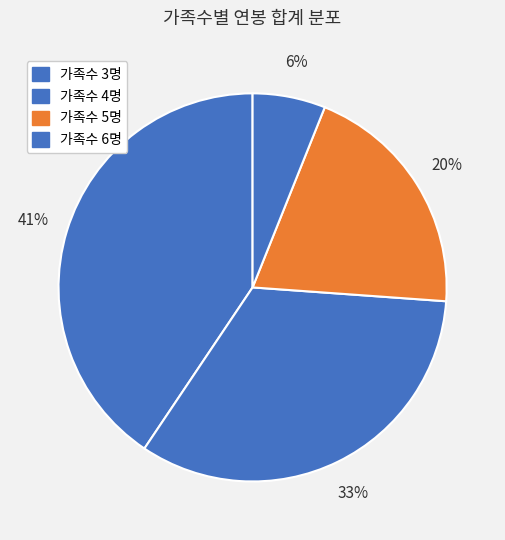

Is there any slice that represents more than half of the pie?

No